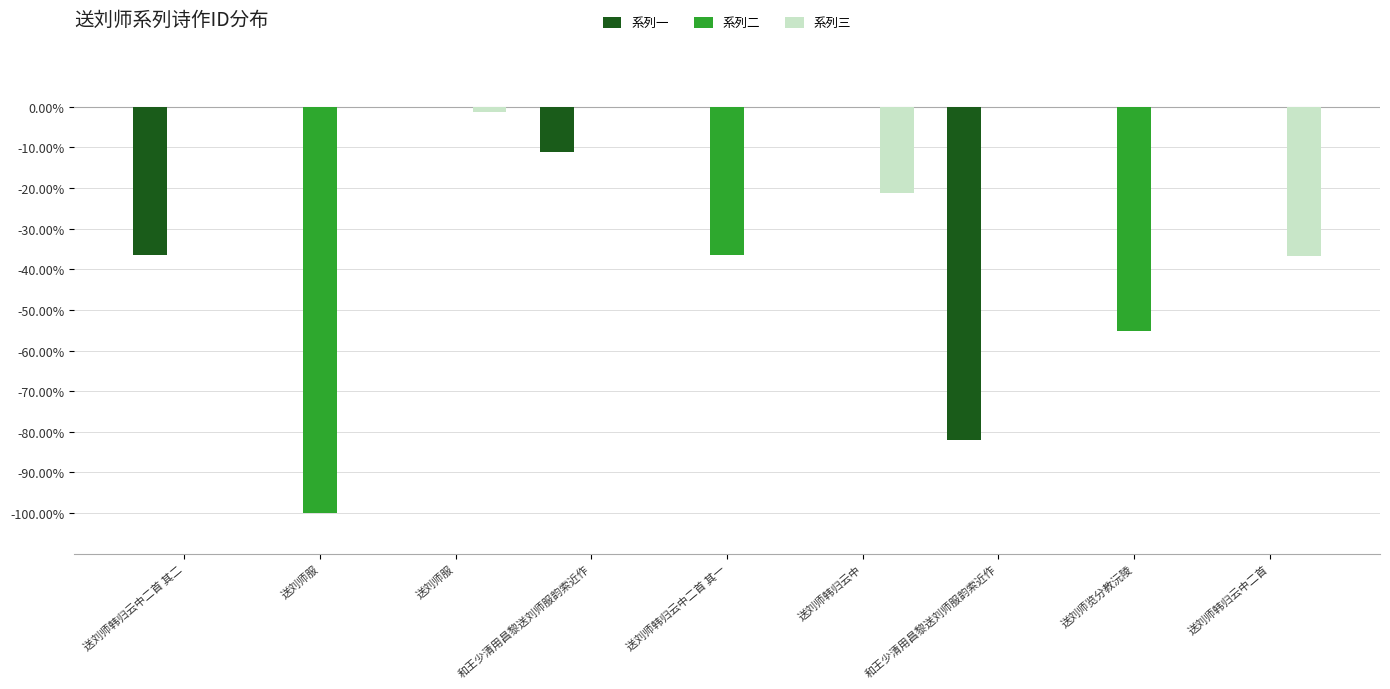

Which series changed the most between 送刘师服 and 和王少清用昌黎送刘师服韵索近作?

系列一